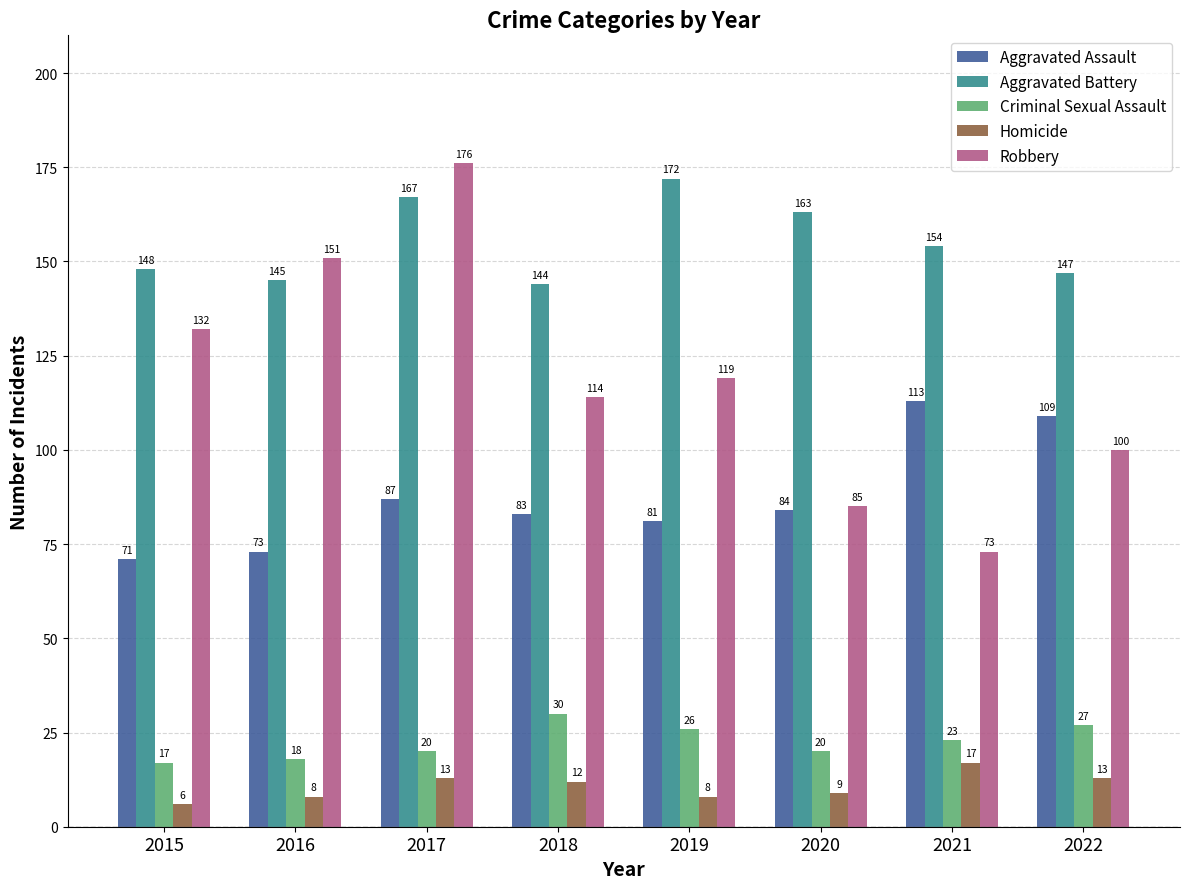

At which label is Aggravated Battery closest to 158?

2021